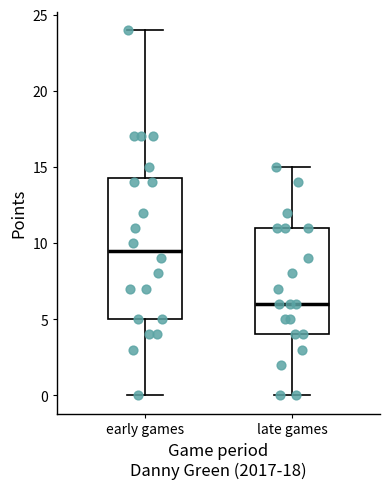

Which box has the lowest median line?

late games